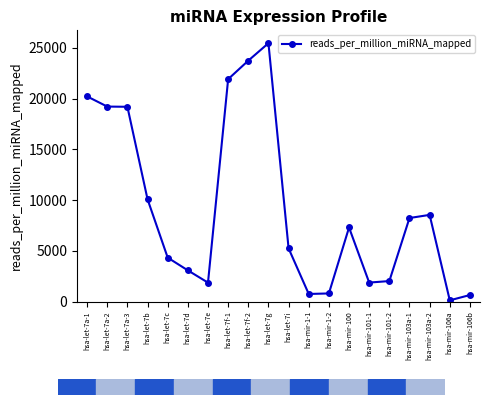

True or false: the data has more than 0 interior local peaks.

True